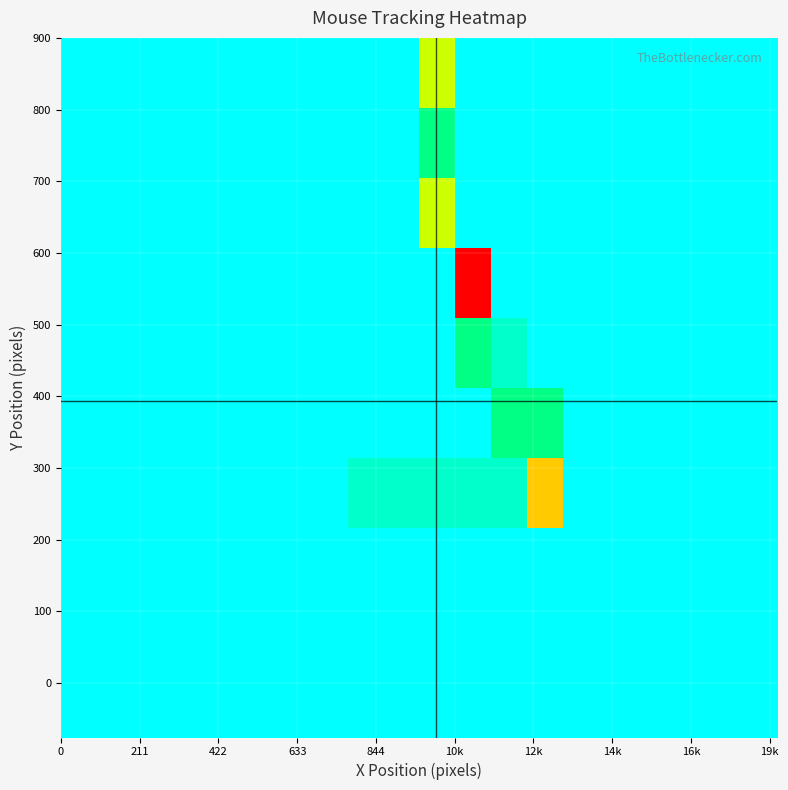

At how many categories does at least one series exceed 0?

6